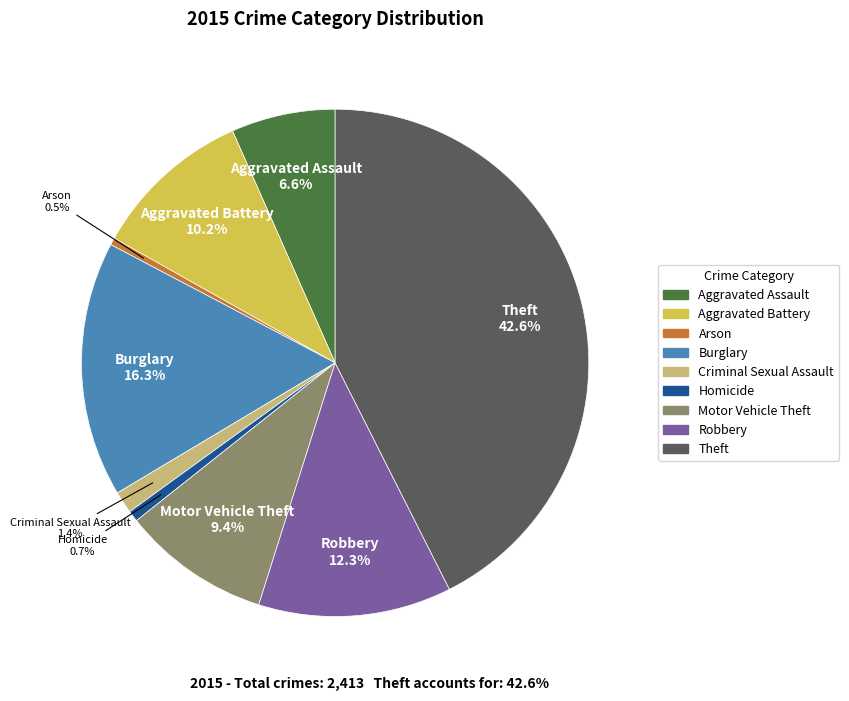

To the nearest percent, what portion does Criminal Sexual Assault represent?

1%